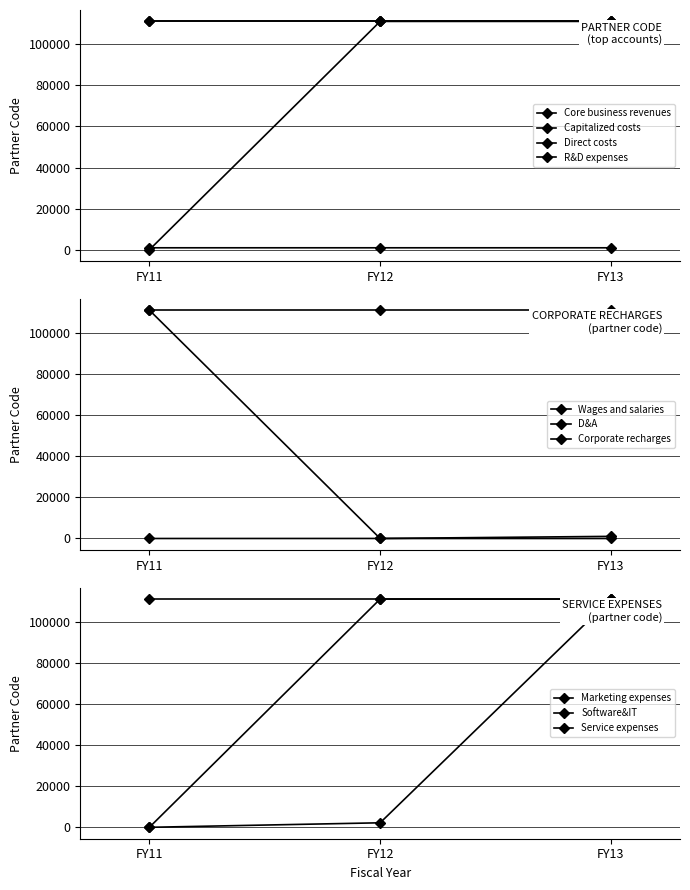

What is the sum of all Corporate recharges values?

1052